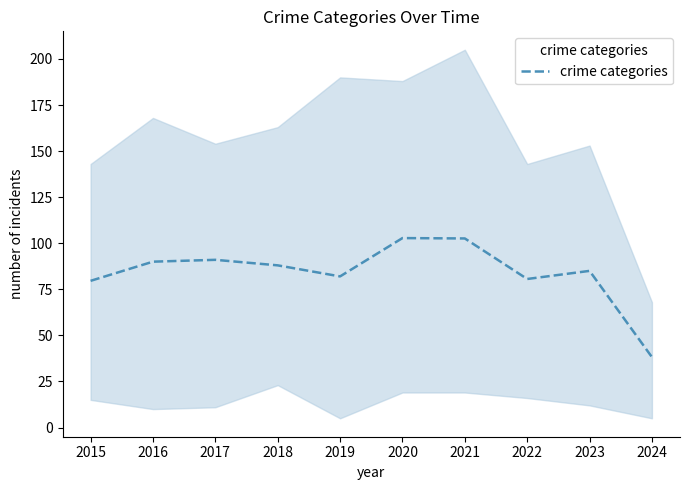

True or false: the data has more than 2 interior local peaks.

True